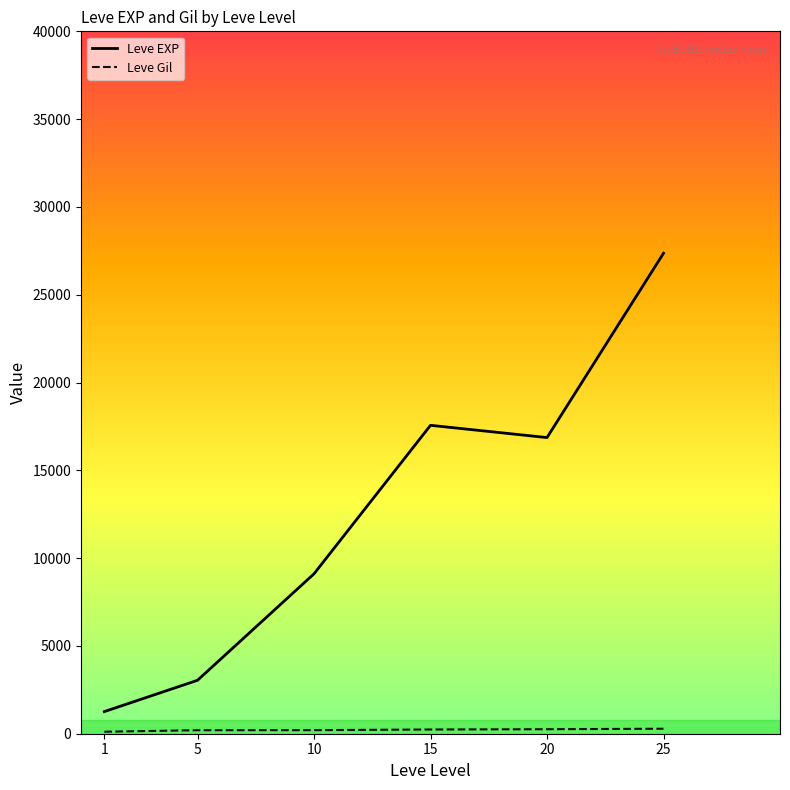

What is the maximum value for Leve EXP?

27362.5